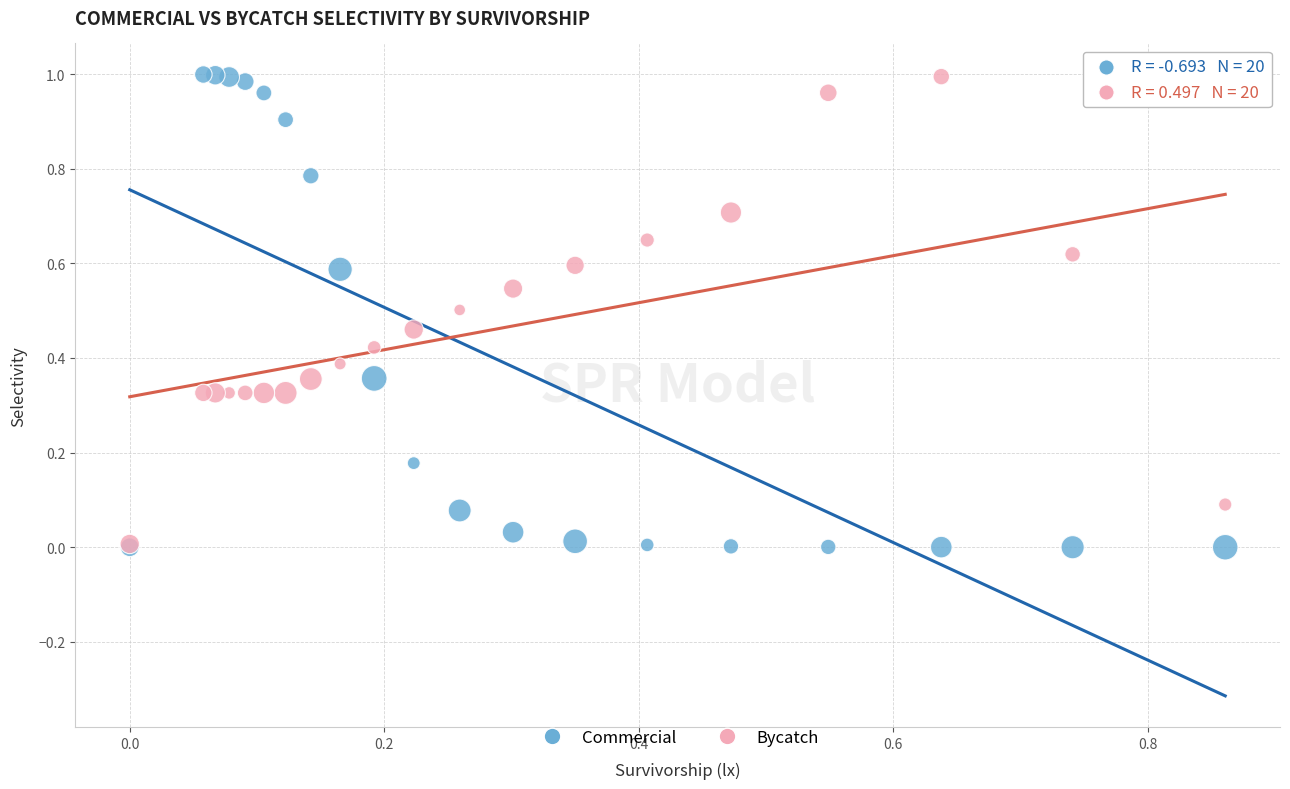

What are all the series names shown in the legend?

Commercial, Bycatch